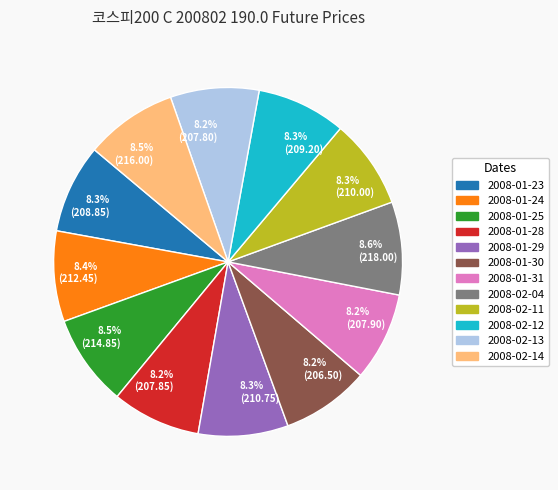

What is the ratio of the value at 8.6% (218.00) to the value at 8.2% (207.80)?

1.0